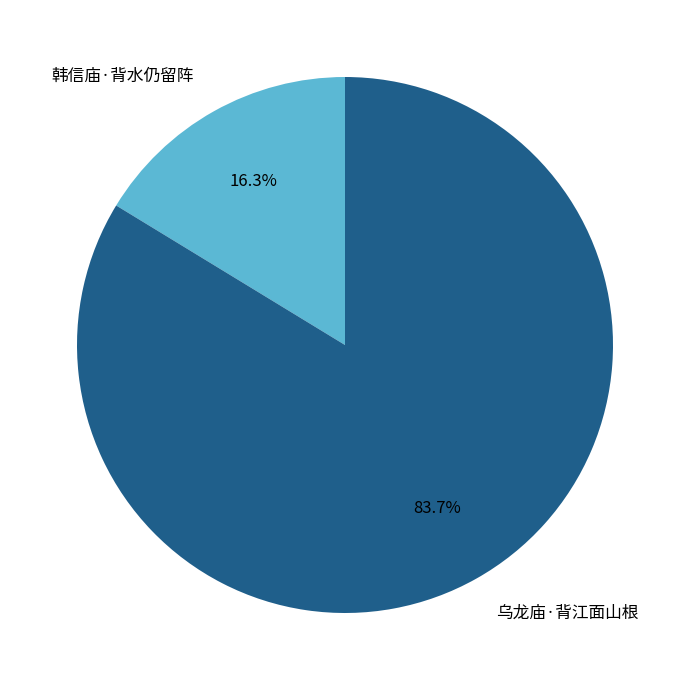

Between 乌龙庙·背江面山根 and 韩信庙·背水仍留阵, which is larger?

乌龙庙·背江面山根